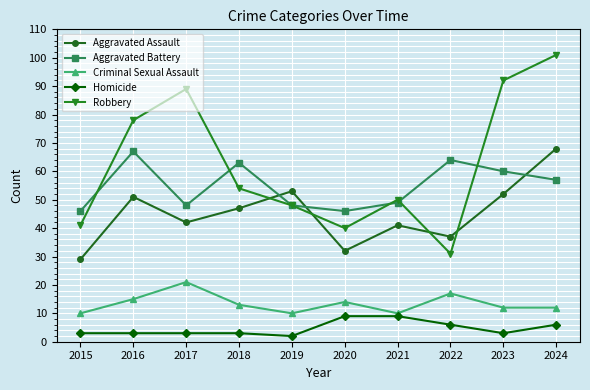

The value of Criminal Sexual Assault at 2018 is 18. True or false?

False